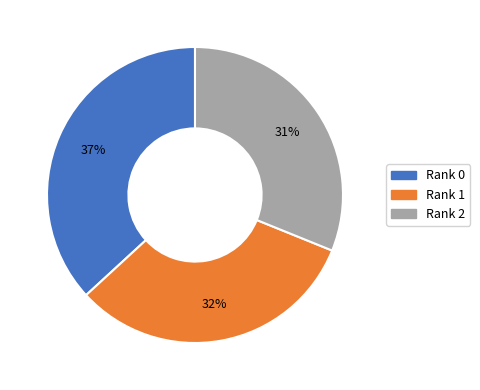

Rank the categories by value from highest to lowest.

Rank 0, Rank 1, Rank 2